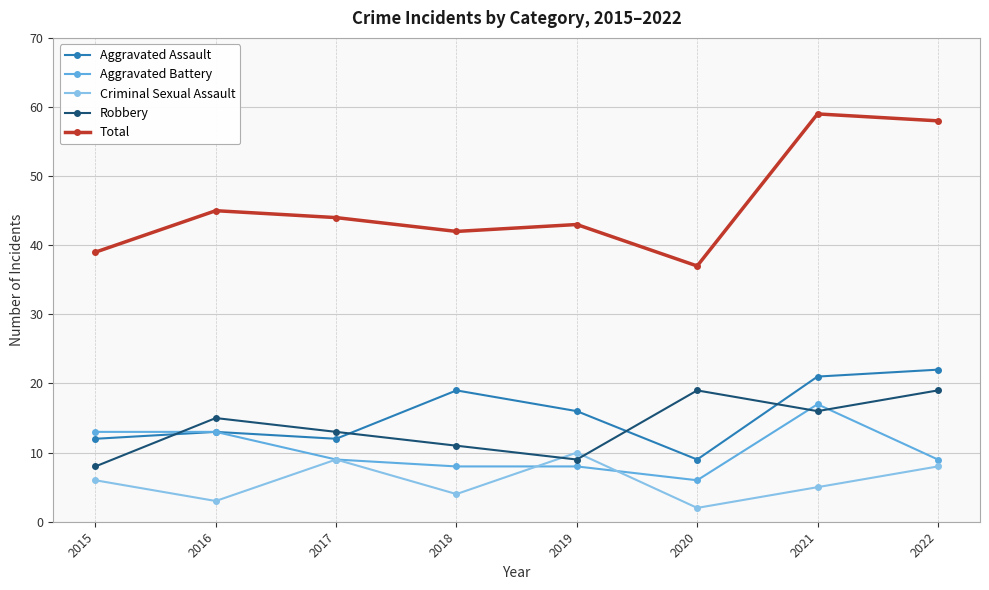

What is the sum of the Robbery values at 2019 and 2018?

20